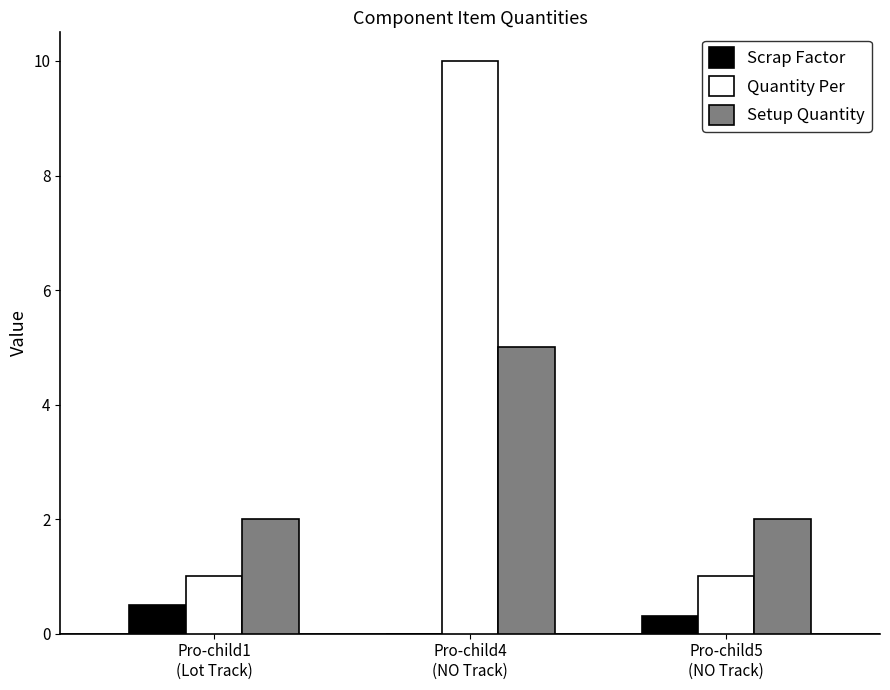

Which series has the largest total across all categories?

Quantity Per